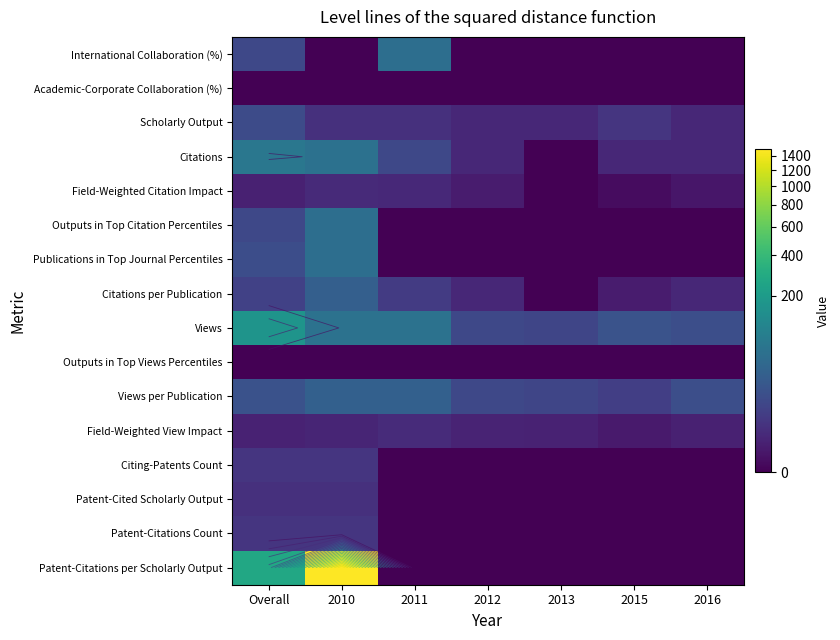

Count the number of data series in this chart.

16